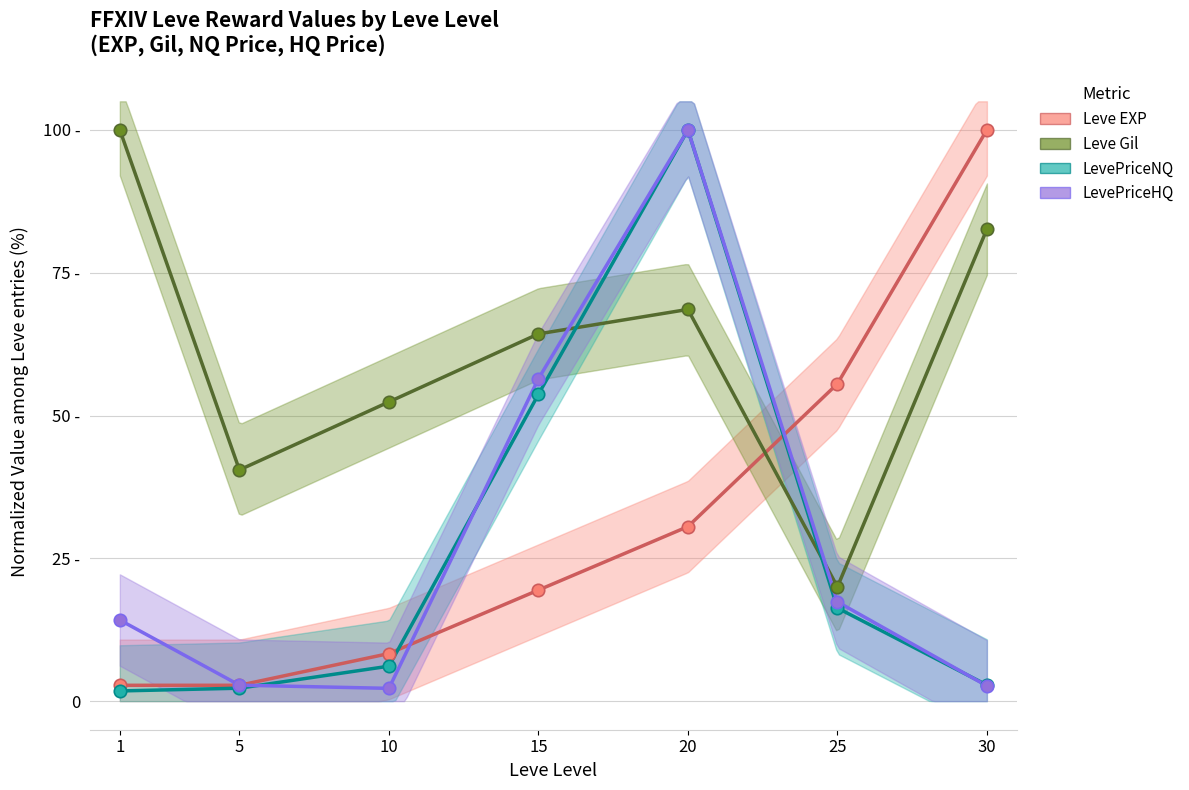

Which series has the largest Y range (max minus min)?

LevePriceNQ